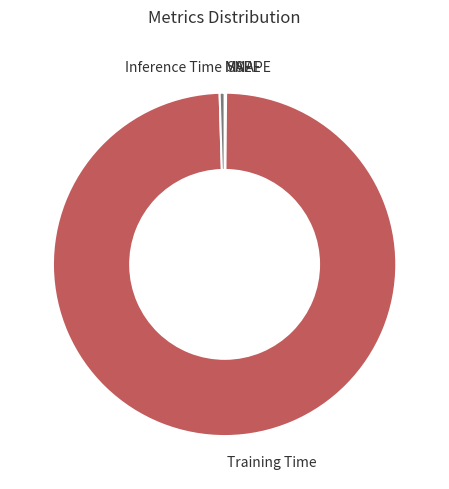

Which has a higher value, Inference Time or Training Time?

Training Time